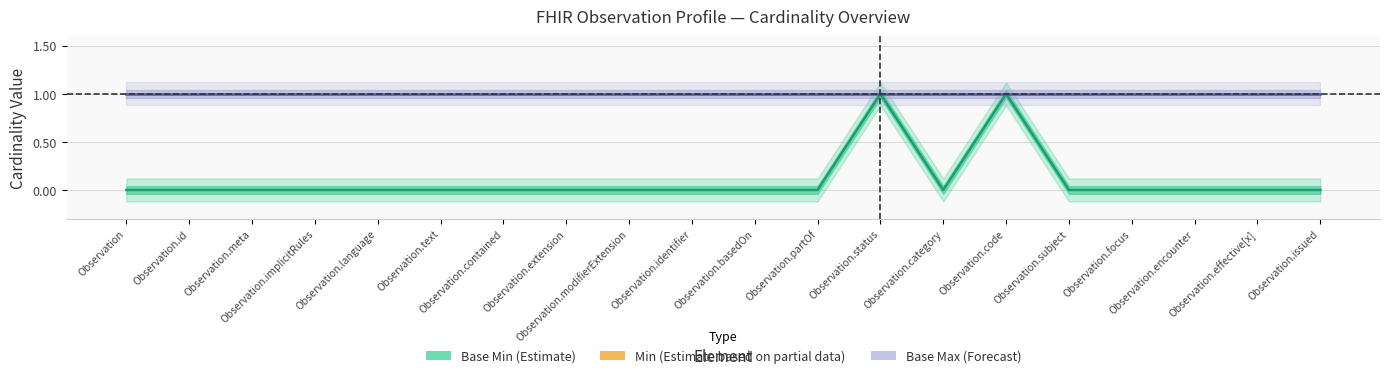

What is the label of the 15th point from the right?

Observation.text